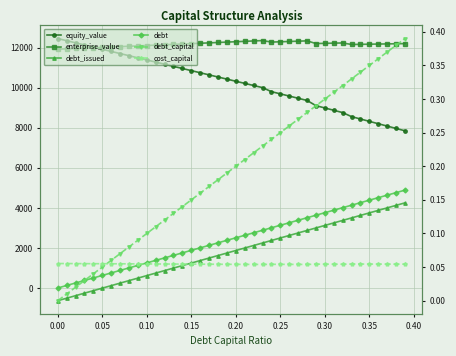

Reading left to right, what are all the values shown in this chart?

equity_value: 12458.6	12351.4	12244.3	12137.2	12030.2	11923.3	11816.4	11709.5	11602.7	11496.0	11389.3	11282.7	11176.1	11069.6	10963.2	10856.8	10750.5	10644.2	10538.0	10431.9	10325.8	10219.7	10113.8	10007.9	9806.2	9696.2	9586.2	9476.2	9366.2	9107.0	8991.6	8876.3	8761.0	8558.5	8440.4	8322.4	8204.4	8086.4	7968.4	7850.4
enterprise_value: 11926.6	11944.8	11962.9	11981.2	11999.5	12017.9	12036.3	12054.7	12073.3	12091.9	12110.5	12129.2	12148.0	12166.8	12185.7	12204.6	12223.6	12242.6	12261.7	12280.9	12300.1	12319.4	12338.8	12358.2	12281.9	12297.1	12312.5	12327.8	12343.2	12209.2	12219.2	12229.2	12239.2	12162.0	12169.3	12176.6	12183.9	12191.2	12198.5	12205.8
debt_issued: -635.0	-509.7	-384.4	-259.0	-133.7	-8.4	116.9	242.2	367.6	492.9	618.2	743.5	868.8	994.1	1119.5	1244.8	1370.1	1495.4	1620.7	1746.1	1871.4	1996.7	2122.0	2247.3	2372.7	2498.0	2623.3	2748.6	2873.9	2999.3	3124.6	3249.9	3375.2	3500.5	3625.8	3751.2	3876.5	4001.8	4127.1	4252.4
debt: 0.0	125.3	250.6	376.0	501.3	626.6	751.9	877.2	1002.6	1127.9	1253.2	1378.5	1503.8	1629.1	1754.5	1879.8	2005.1	2130.4	2255.7	2381.1	2506.4	2631.7	2757.0	2882.3	3007.7	3133.0	3258.3	3383.6	3508.9	3634.3	3759.6	3884.9	4010.2	4135.5	4260.8	4386.2	4511.5	4636.8	4762.1	4887.4
debt_capital: 0.0	0.0	0.0	0.0	0.0	0.1	0.1	0.1	0.1	0.1	0.1	0.1	0.1	0.1	0.1	0.1	0.2	0.2	0.2	0.2	0.2	0.2	0.2	0.2	0.2	0.2	0.3	0.3	0.3	0.3	0.3	0.3	0.3	0.3	0.3	0.3	0.4	0.4	0.4	0.4
cost_capital: 0.1	0.1	0.1	0.1	0.1	0.1	0.1	0.1	0.1	0.1	0.1	0.1	0.1	0.1	0.1	0.1	0.1	0.1	0.1	0.1	0.1	0.1	0.1	0.1	0.1	0.1	0.1	0.1	0.1	0.1	0.1	0.1	0.1	0.1	0.1	0.1	0.1	0.1	0.1	0.1